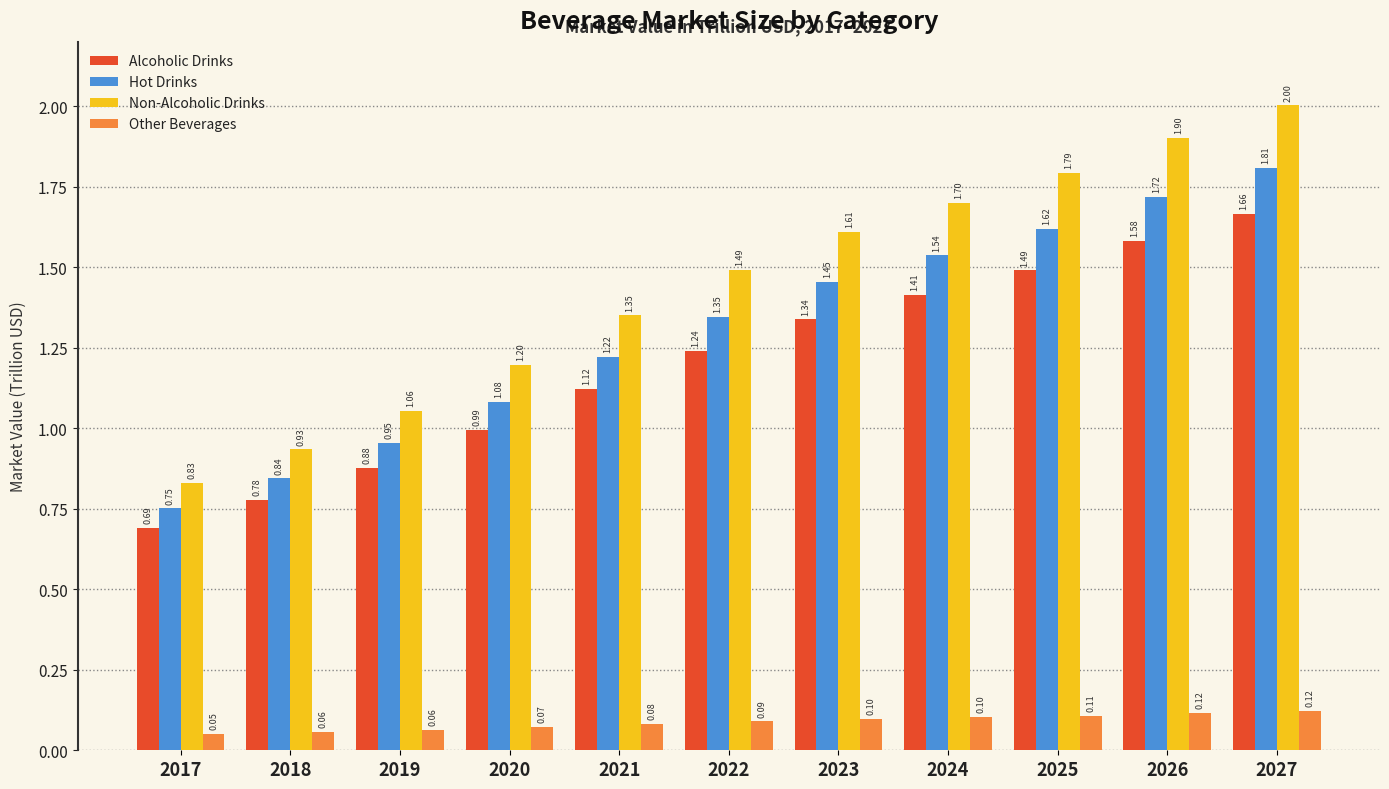

Where is Other Beverages nearest to the value 0?

2017